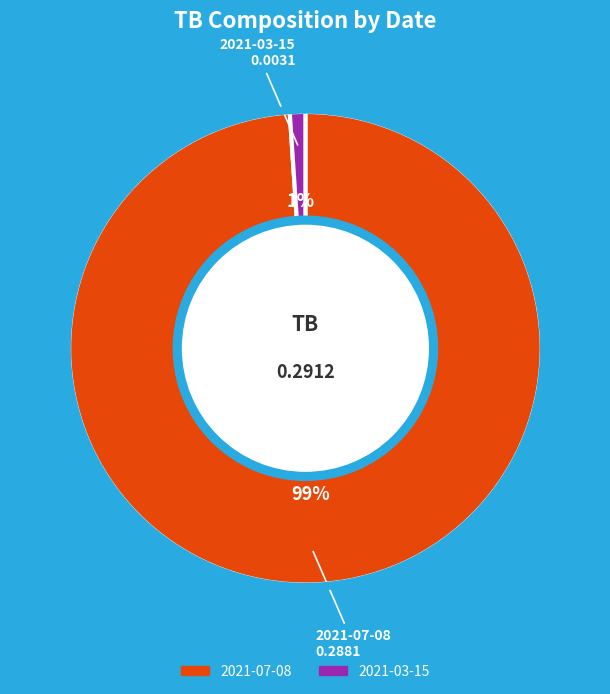

To the nearest percent, what is the combined percentage of 2021-07-08 and 2021-03-15?

100%